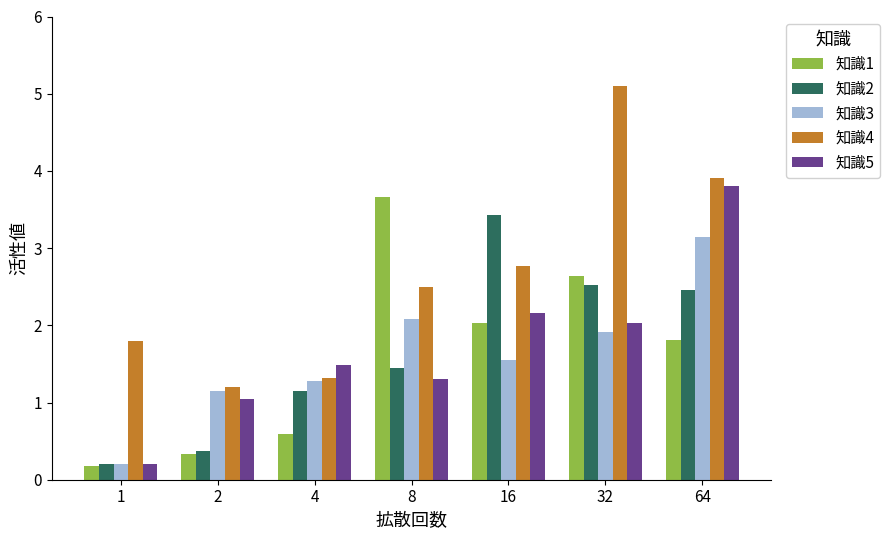

Where does the 知識1 series first go above 1?

8